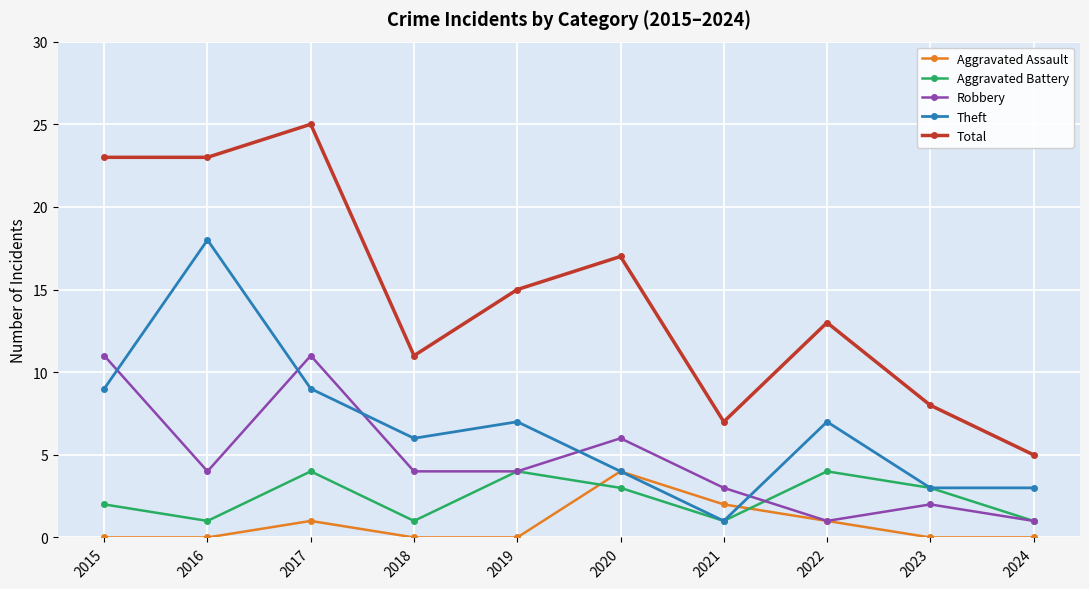

True or false: Theft has more than 0 interior local peaks.

True